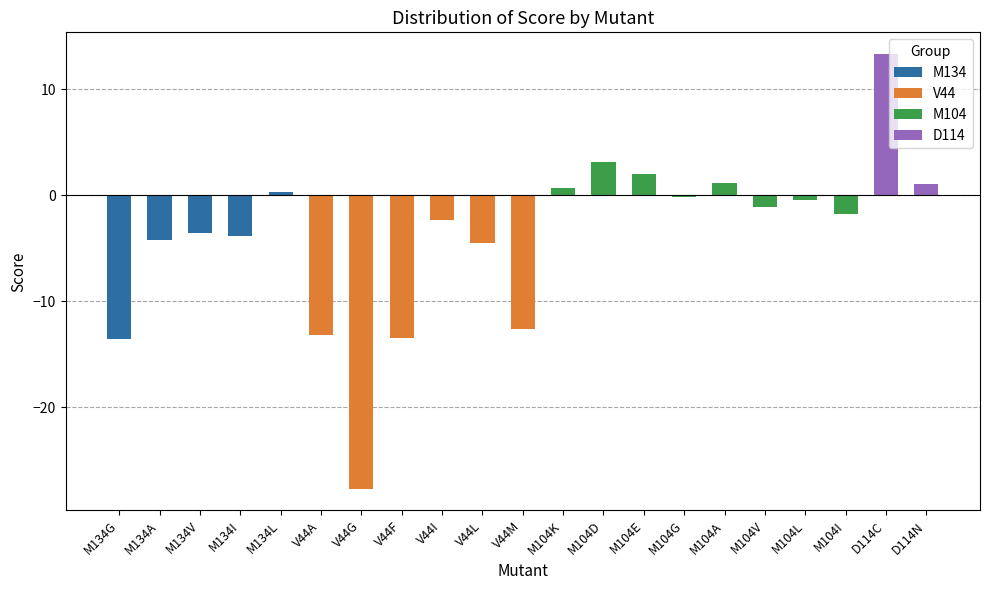

How many bars are there in total?

21